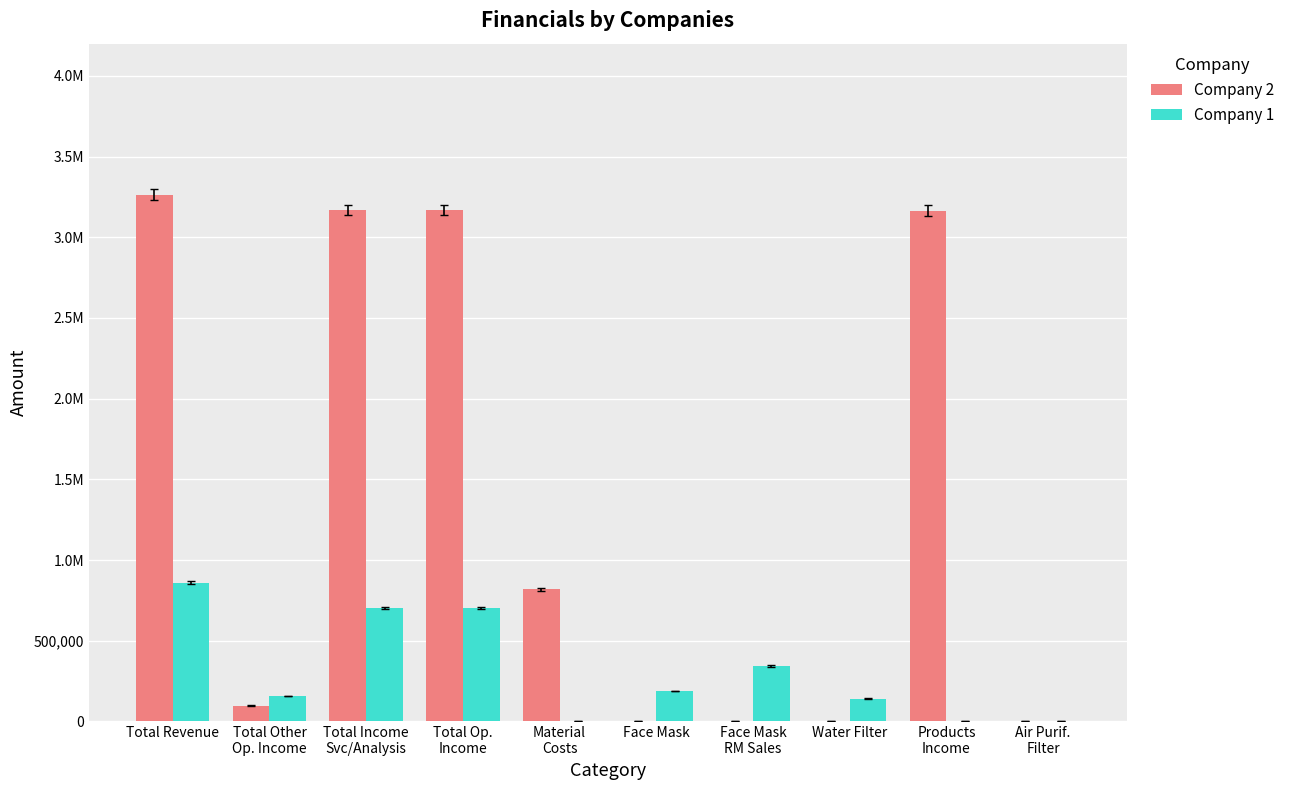

What is the difference between the maximum and minimum values in the Company 1 series?

859281.2